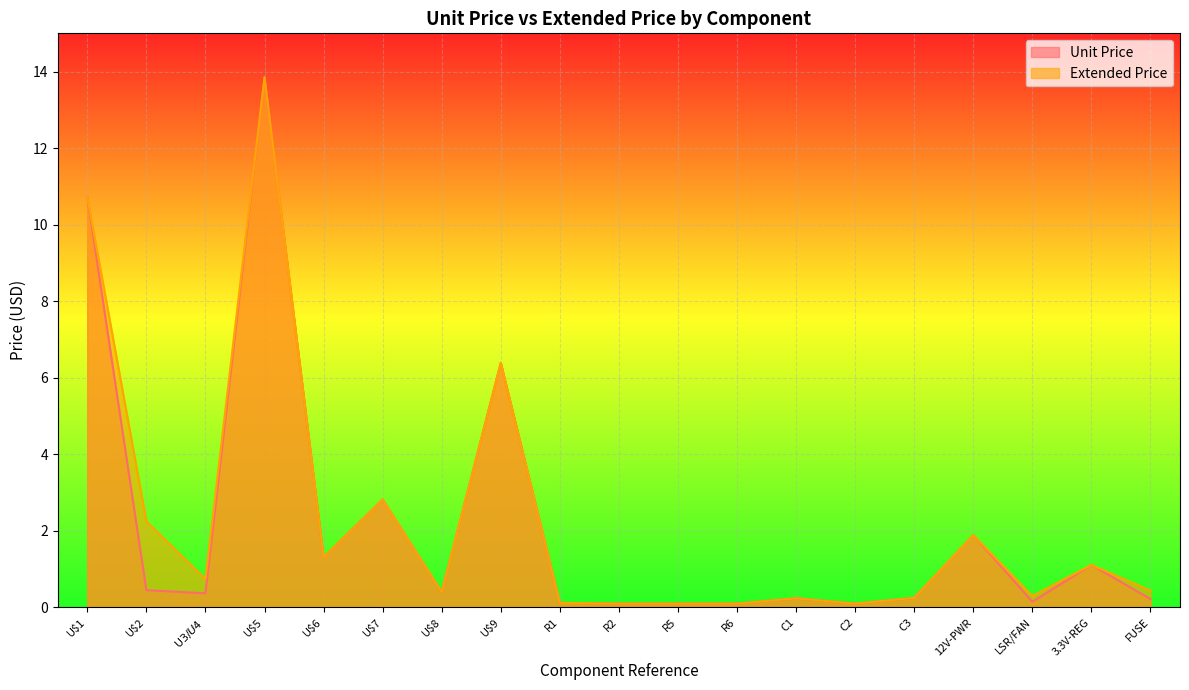

True or false: Unit Price and Extended Price intersect in this chart.

False